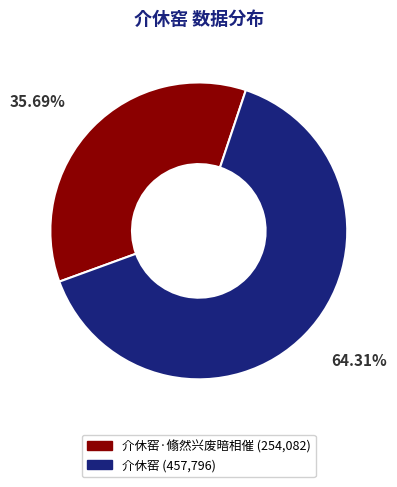

Is there a majority slice in this chart?

Yes